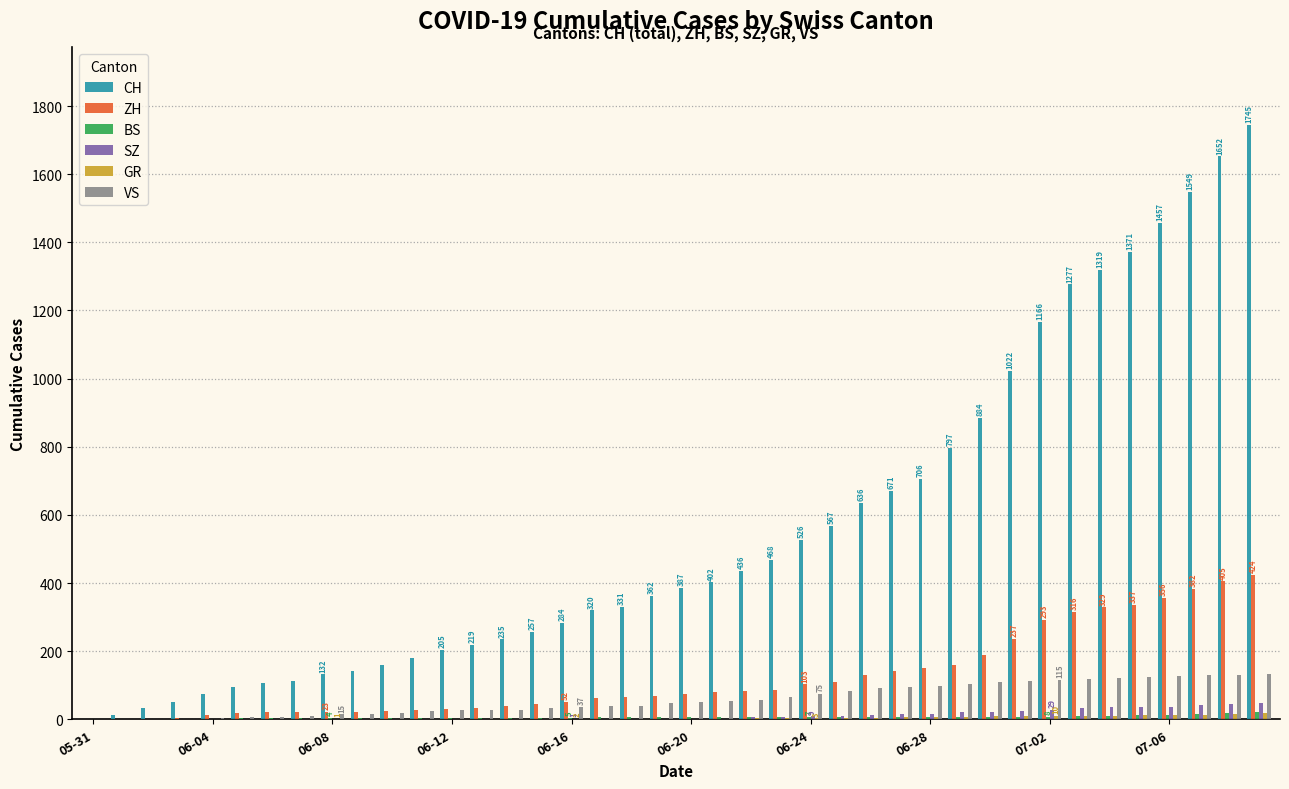

Does the chart contain stacked bars?

No